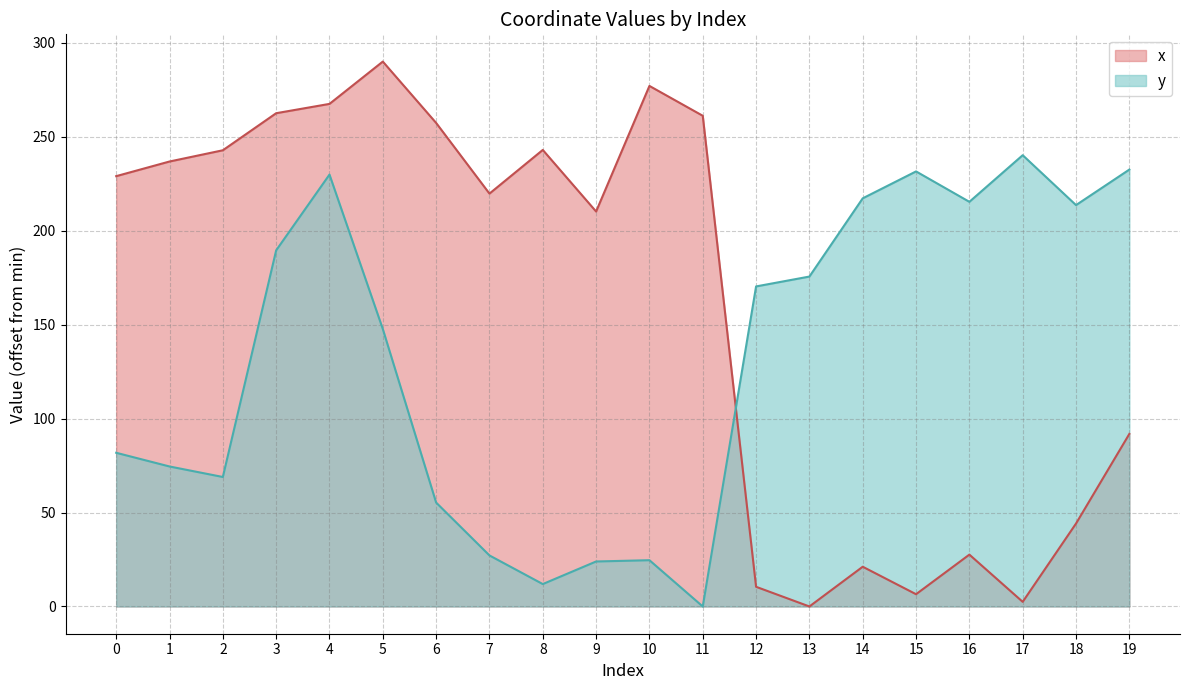

The x series shows 277.0 at 10. True or false?

True